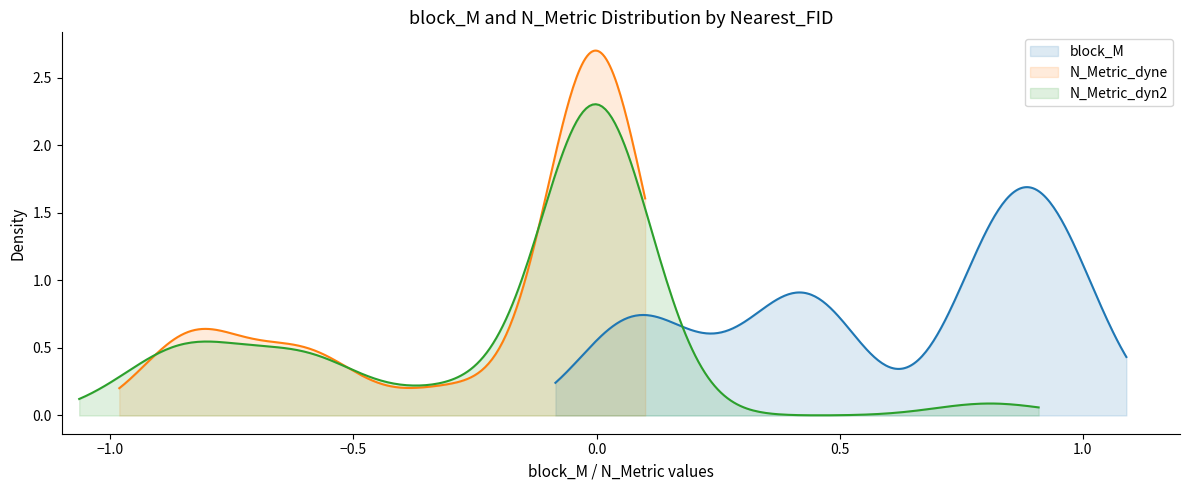

Count the number of data series in this chart.

3